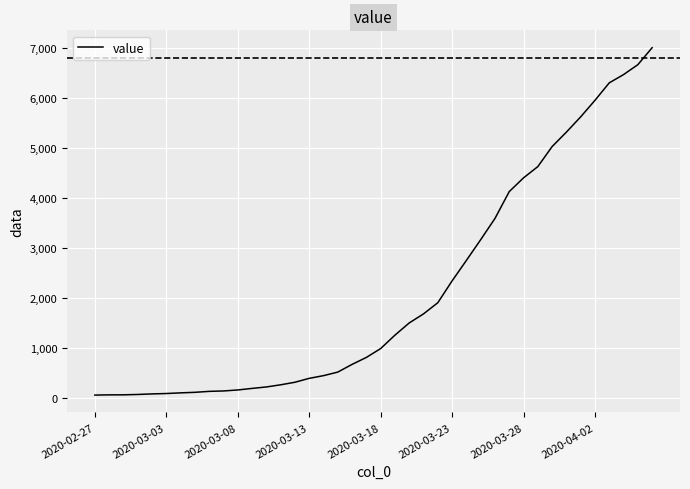

What is the maximum value shown in the chart?

7003